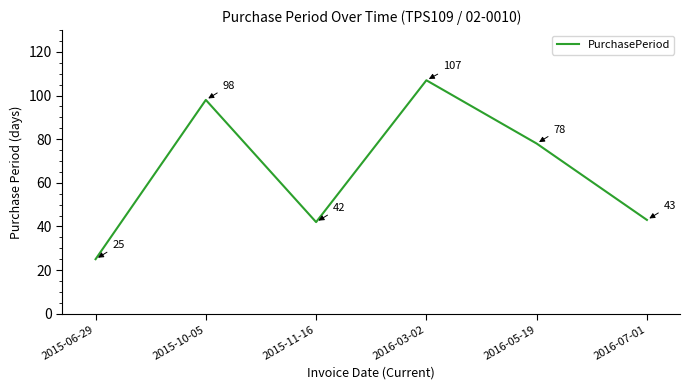

List the labels in order of value, largest first.

2016-03-02, 2015-10-05, 2016-05-19, 2016-07-01, 2015-11-16, 2015-06-29